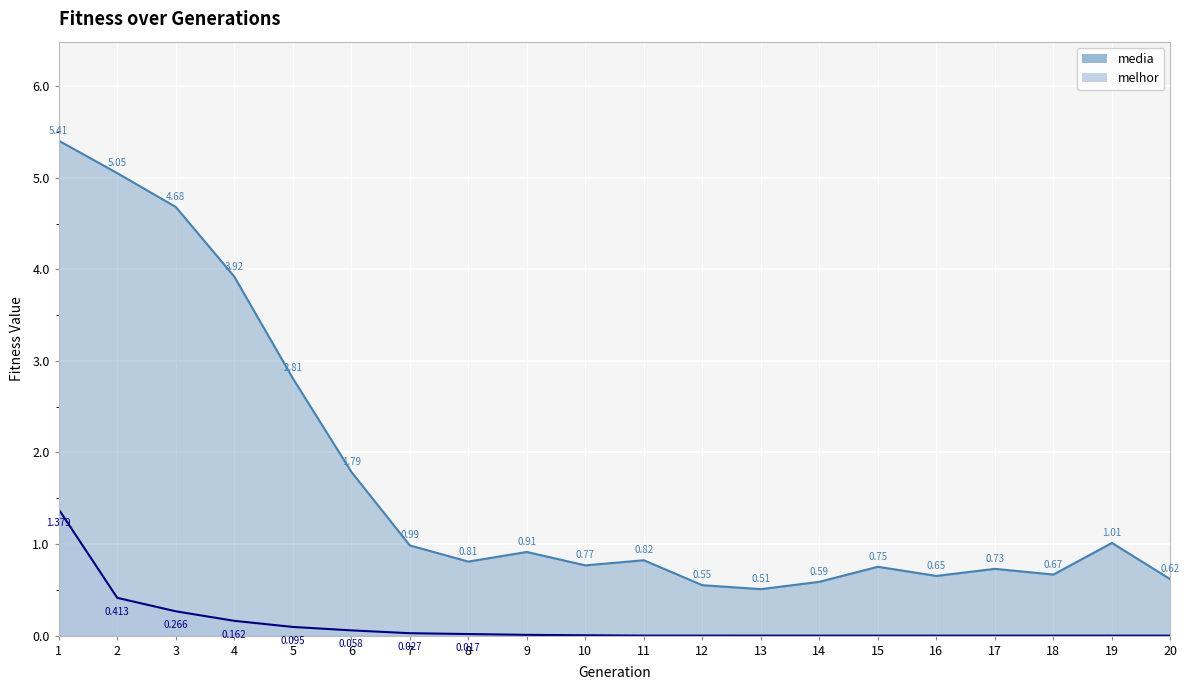

Which series has the widest spread of values?

media